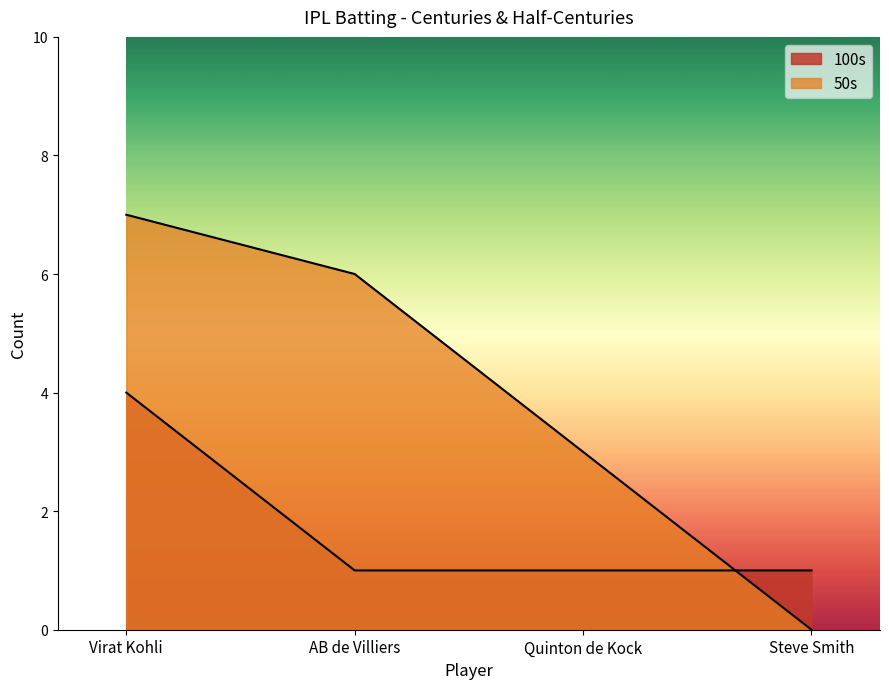

Is it true that 50s equals 0 at Steve Smith?

True